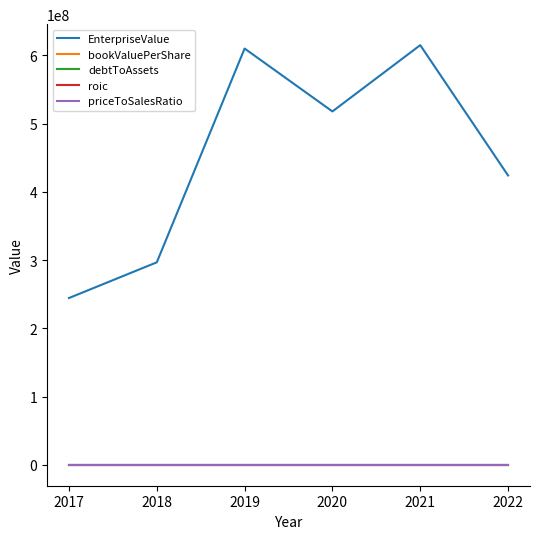

True or false: bookValuePerShare has more than 0 points higher than both neighbors.

True